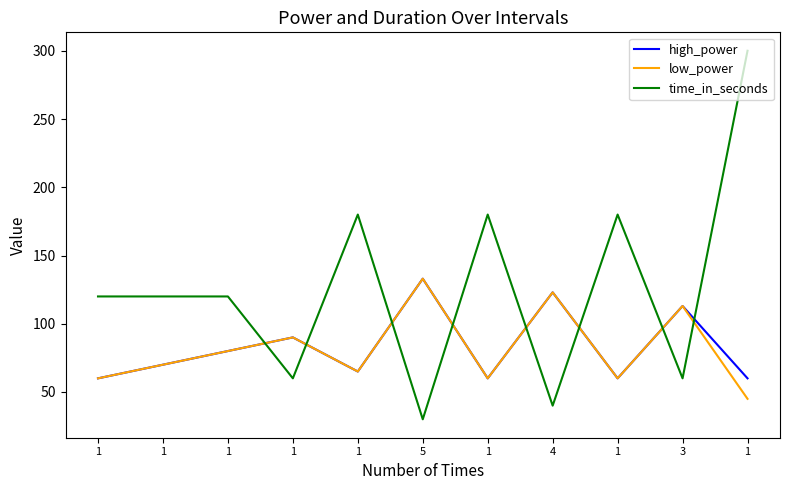

At which label is high_power closest to 96?

1